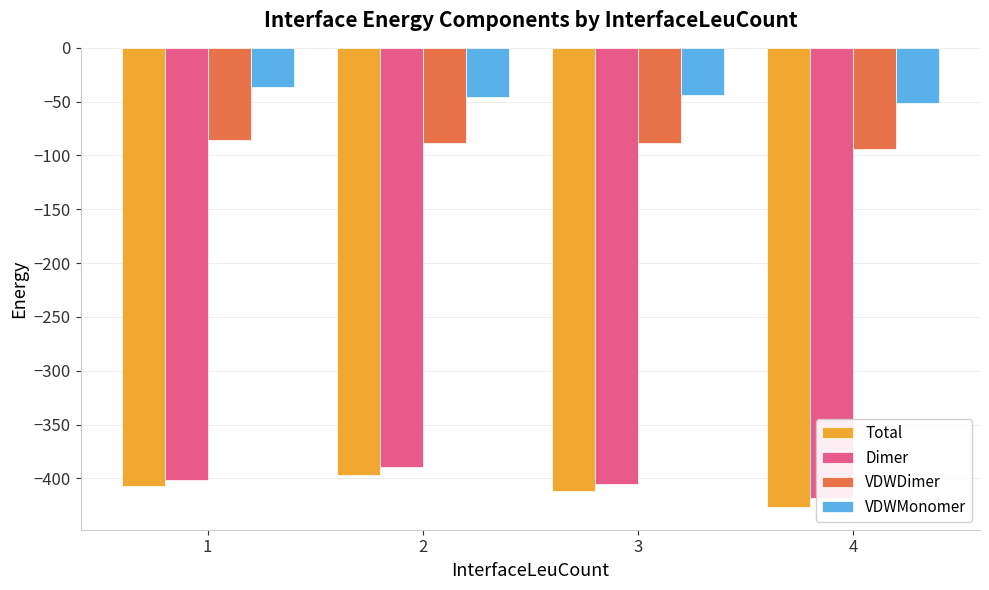

Which series changed the most between 3 and 4?

Total